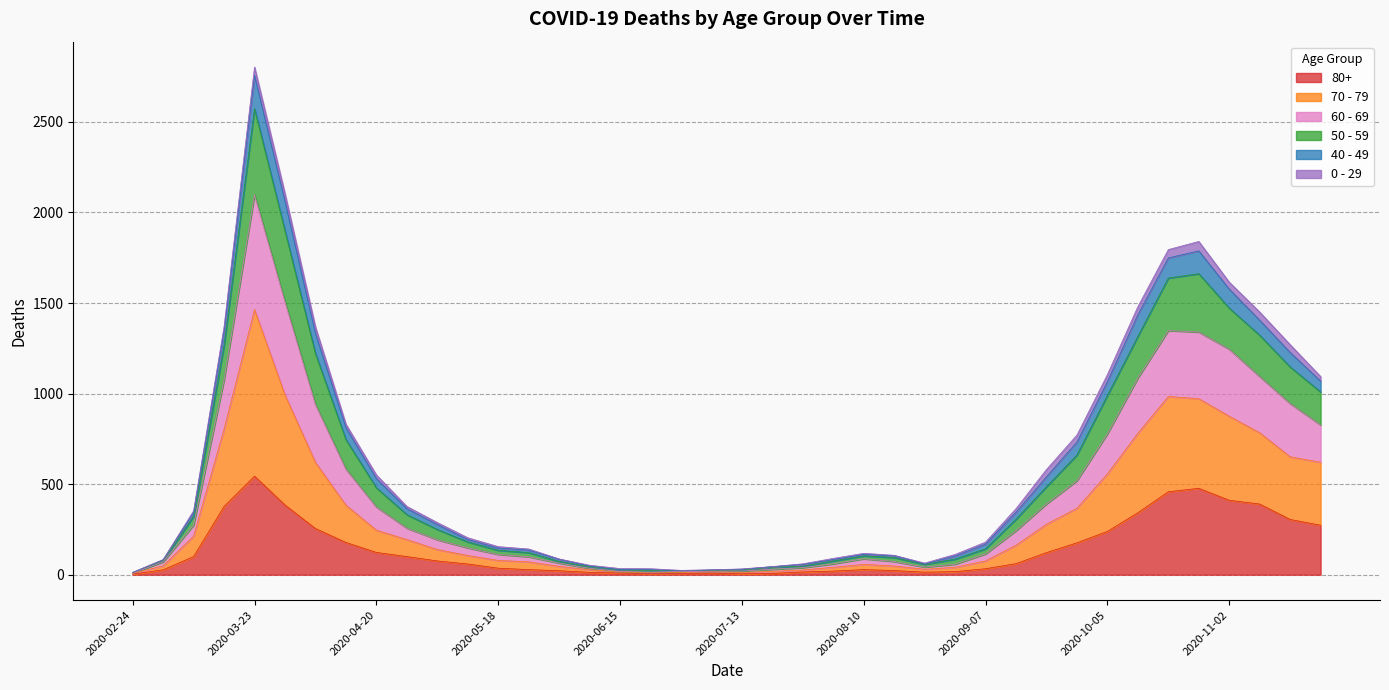

Which category has the highest value in the 80+ series?

2020-03-23